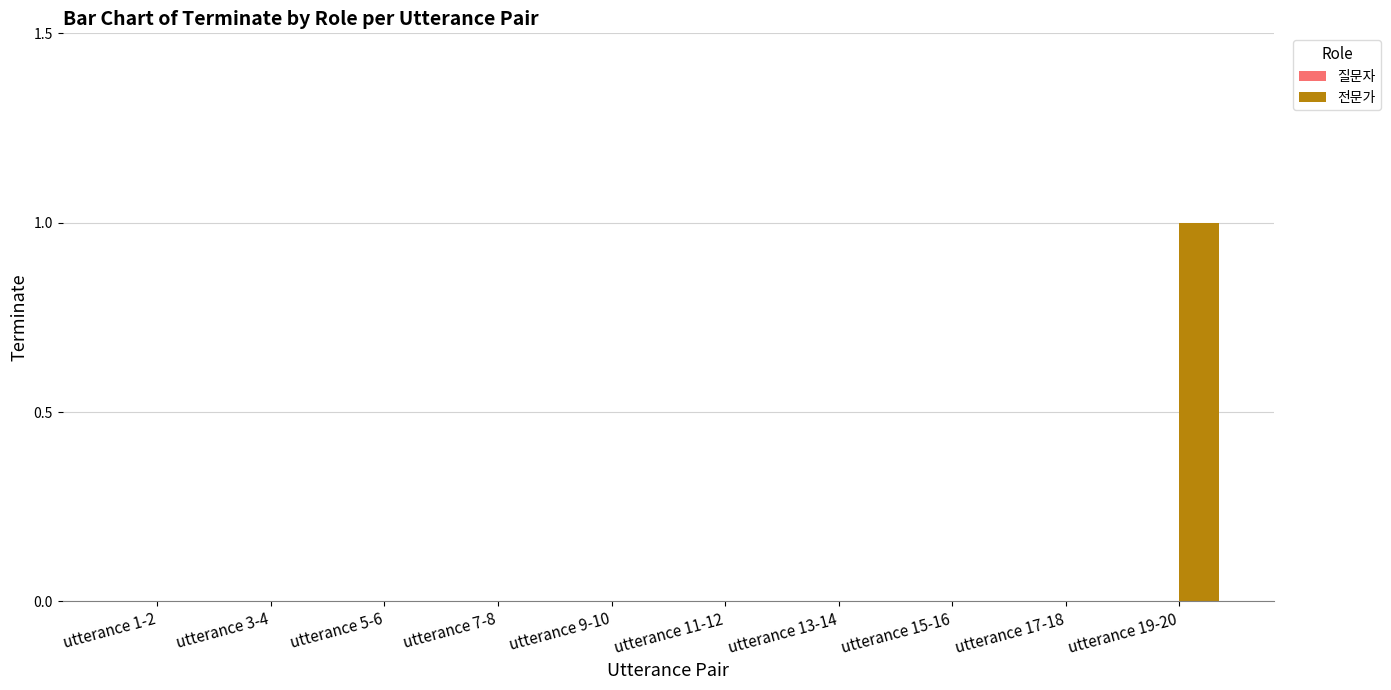

What is the change in value from utterance 9-10 to utterance 19-20?

+1